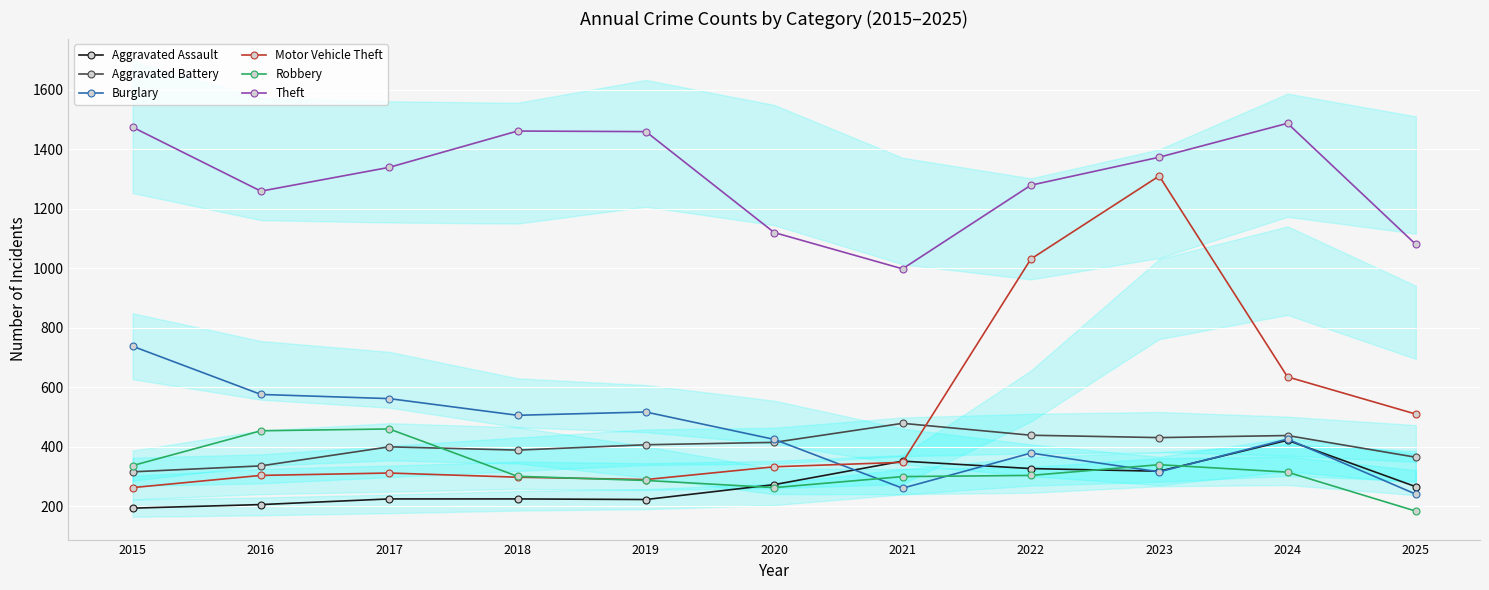

Which series has the largest range (max minus min)?

Motor Vehicle Theft